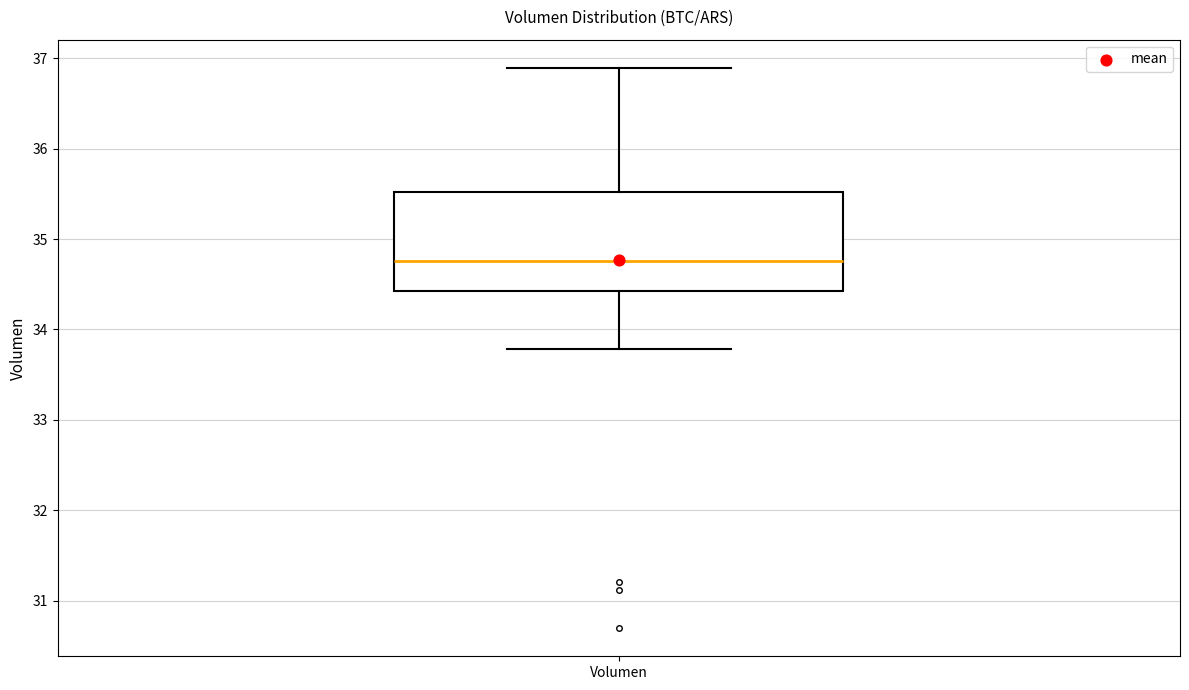

Read this box plot against the y-axis: the position of the median line, the range covered by the box, and the ends of both whiskers. The values are not printed on the chart, so give them approximately, as read against the axis.

median 34.8, box 34.4 to 35.5, whiskers 33.8 to 36.9